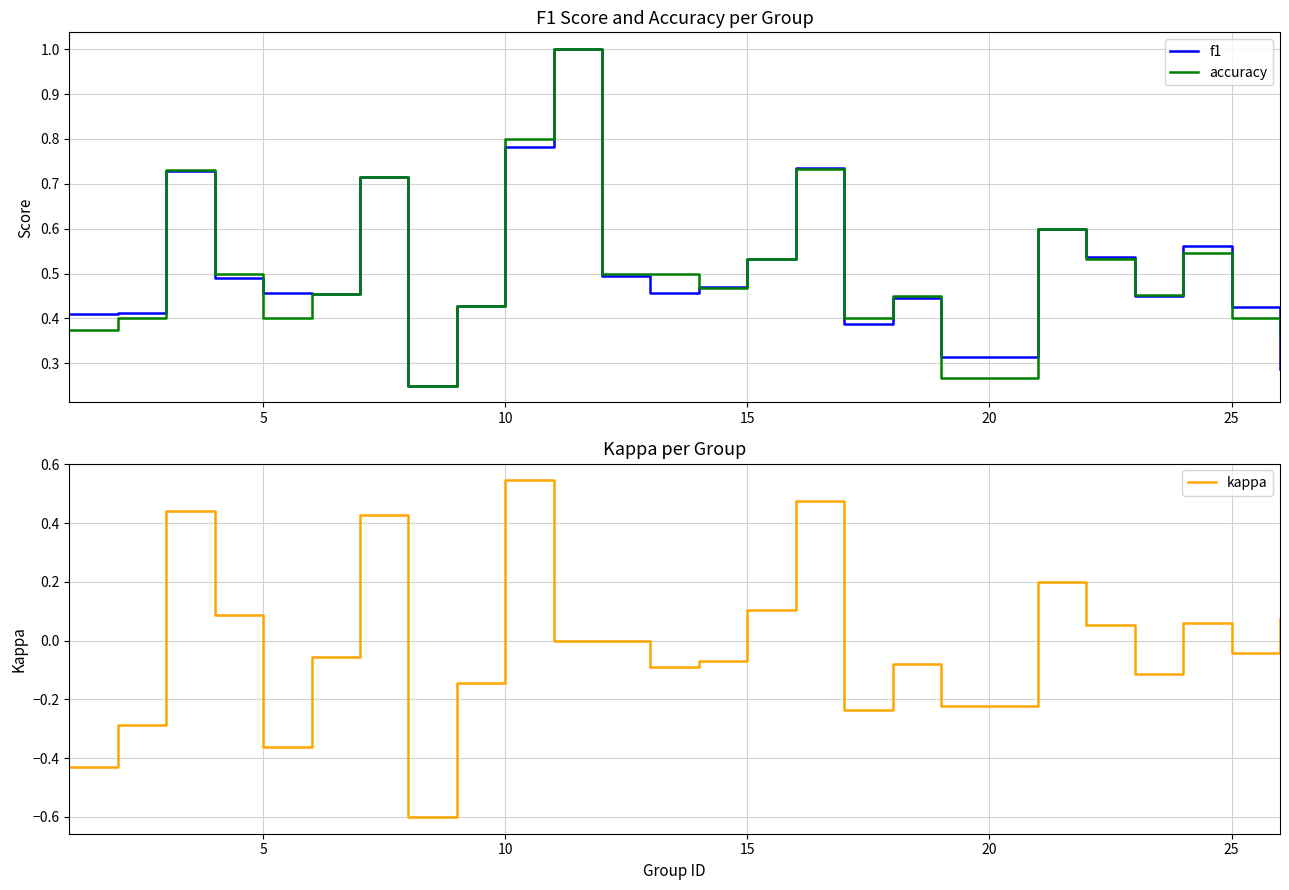

How many interior local valleys does the accuracy series have?

6